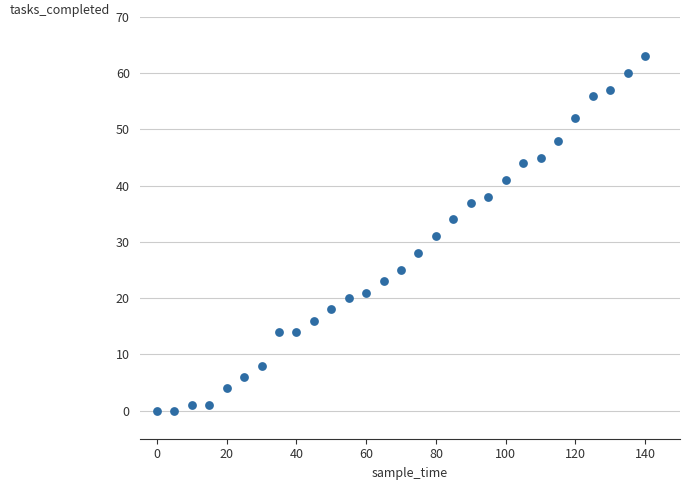

What is the range of Y values (max minus min)?

63